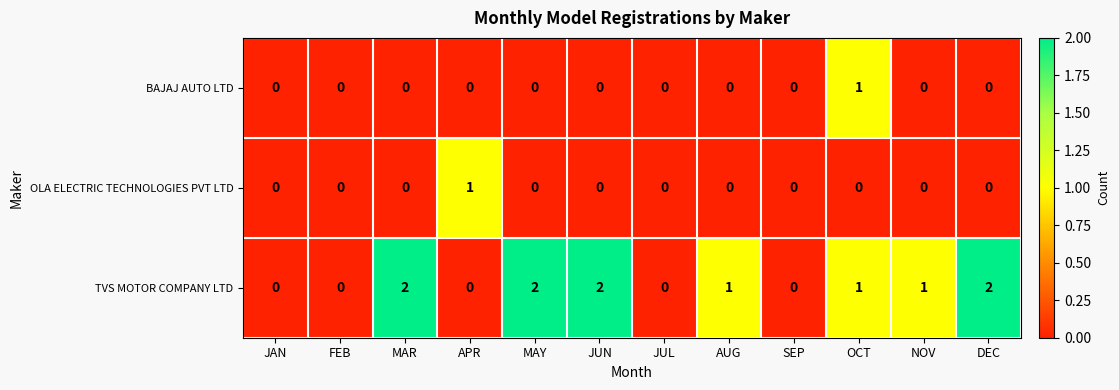

The OLA ELECTRIC TECHNOLOGIES PVT LTD series shows -1 at JAN. True or false?

False